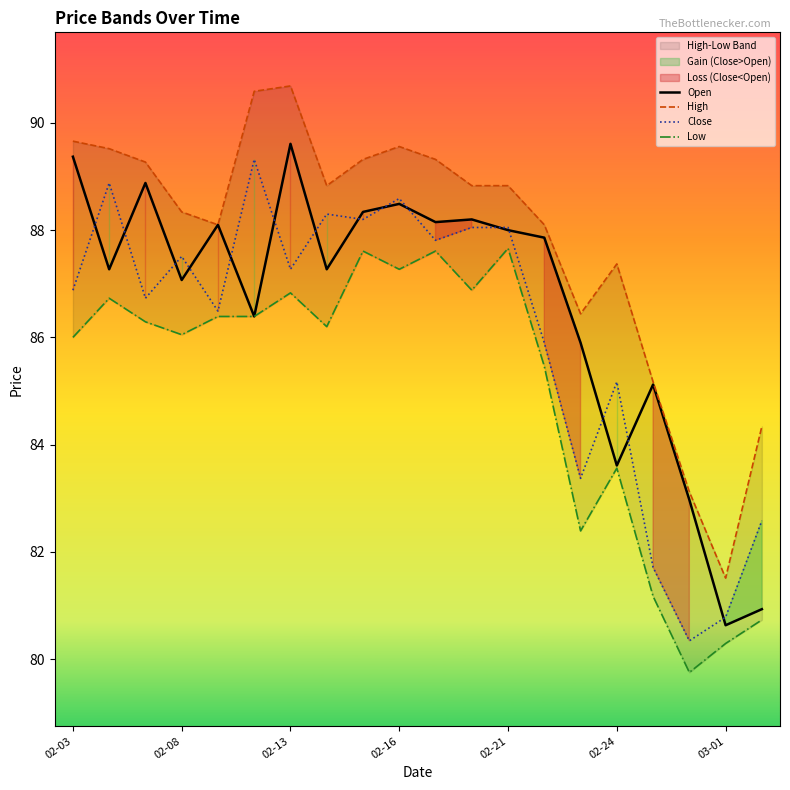

The value of Close at 03-01 is 80.8. True or false?

True